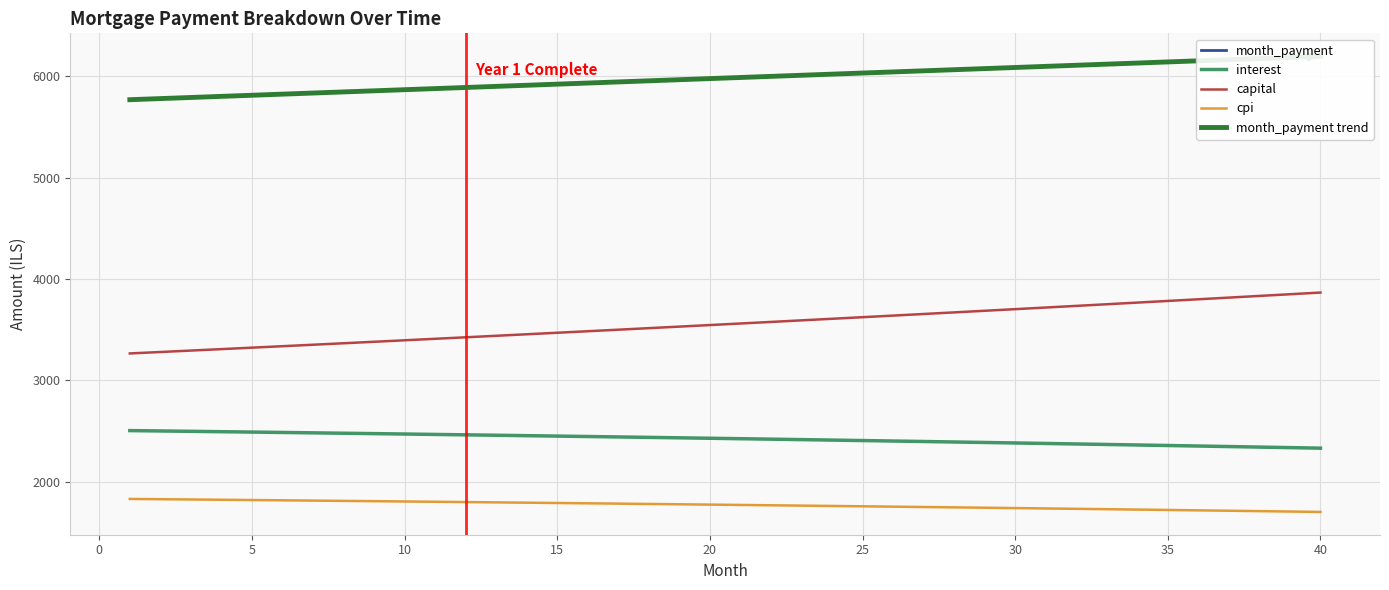

The value of cpi at 40 is 1702.6. True or false?

True